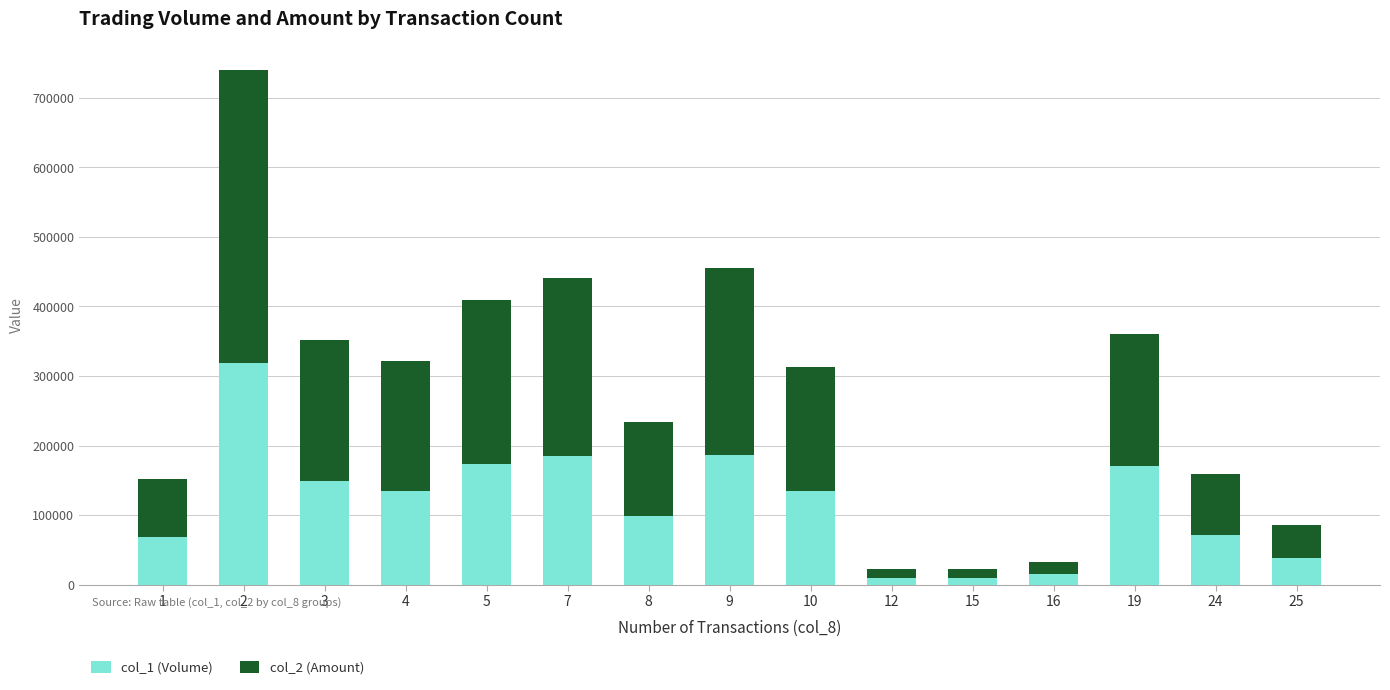

How many data points does each series have?

15